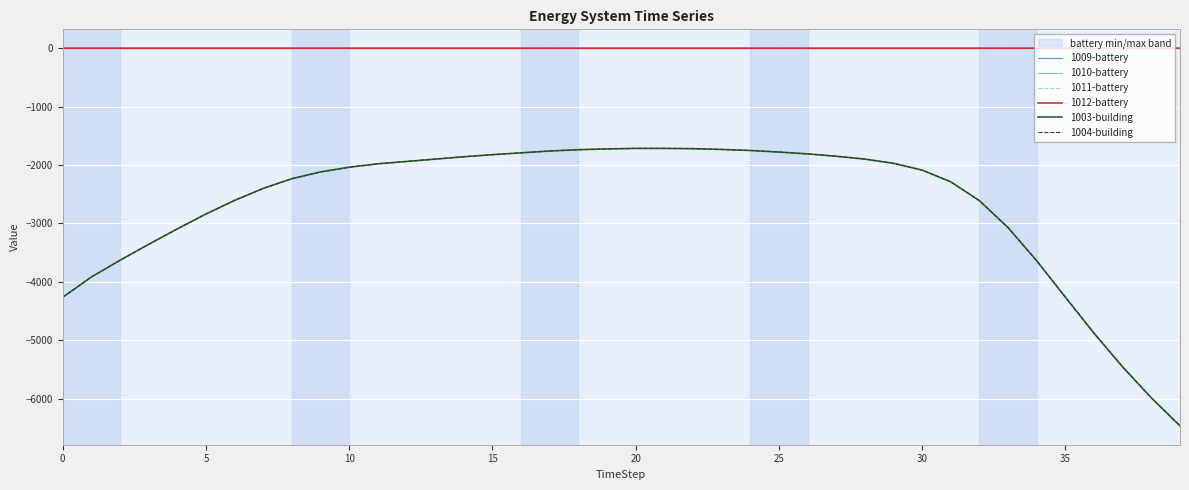

What is the value of the 1011-battery point at the 27th from the left?

0.4